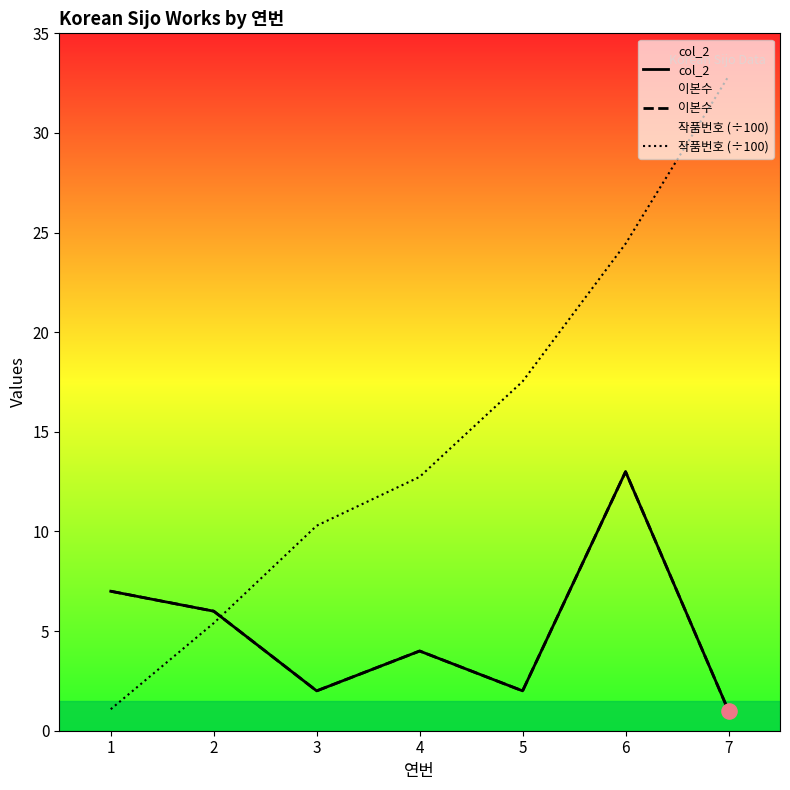

What are all the series names shown in the legend?

col_2, 이본수, 작품번호 (÷100)